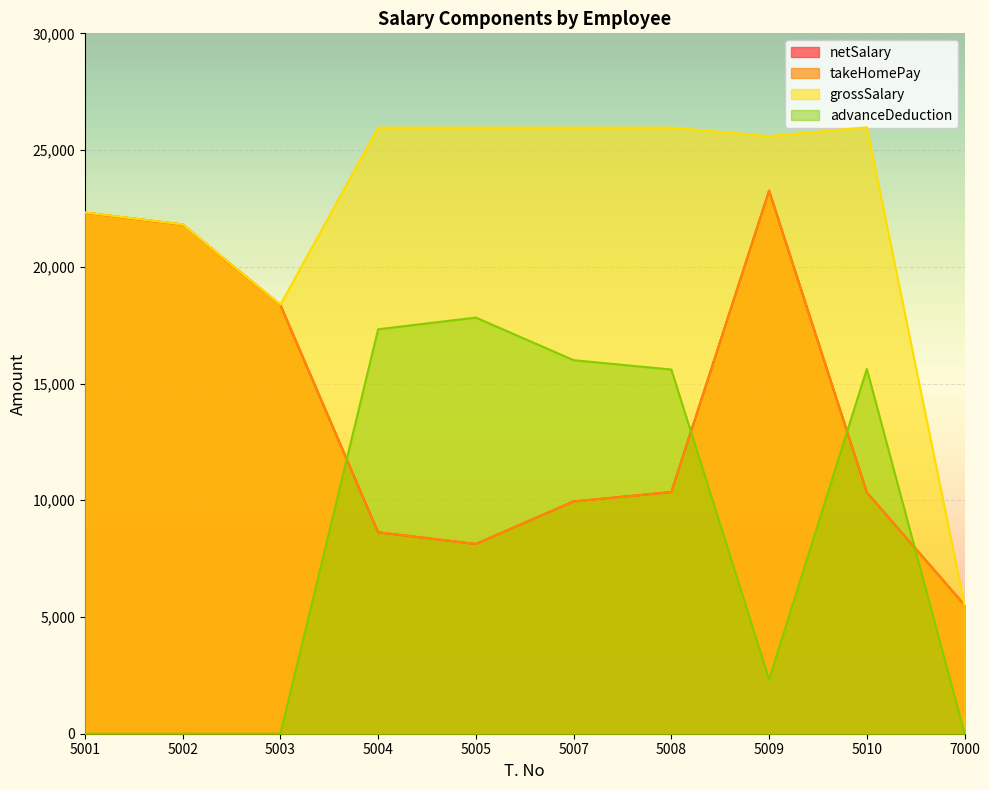

True or false: netSalary has a value of 13700 at 5001.

False